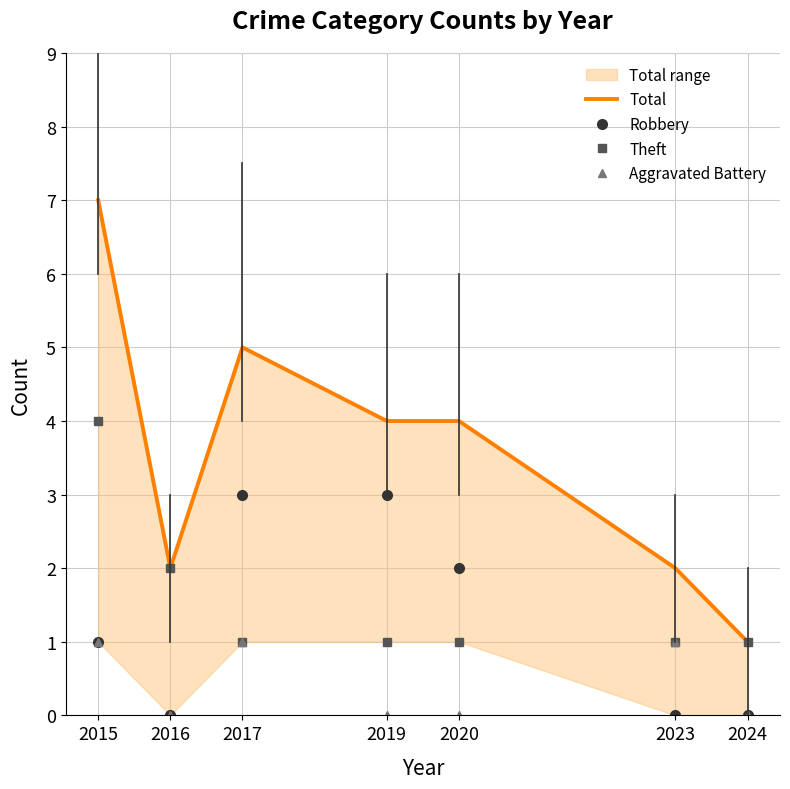

How many intersections are there between Robbery and Aggravated Battery?

1